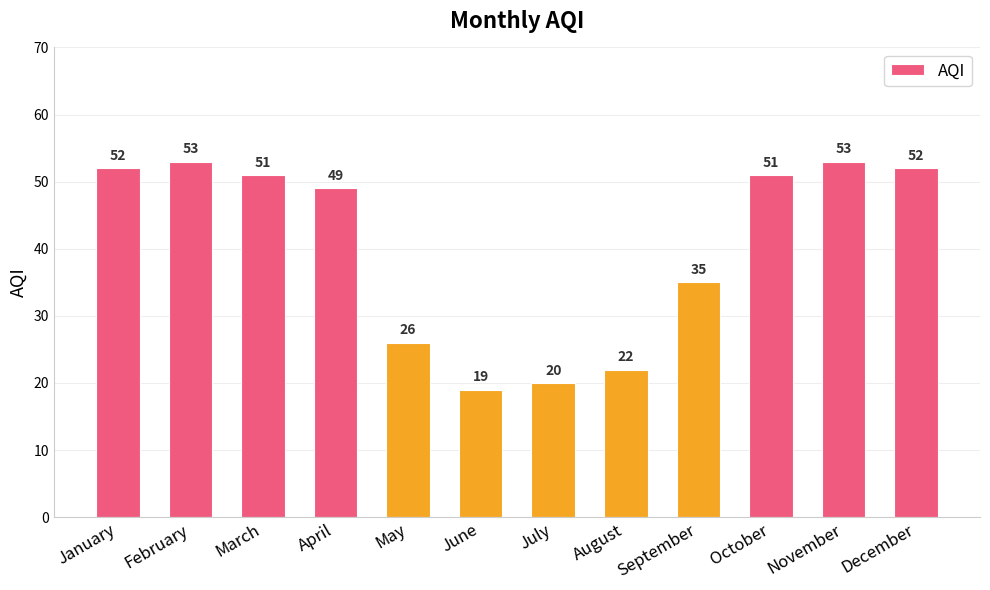

Where is the data nearest to the value 36?

September